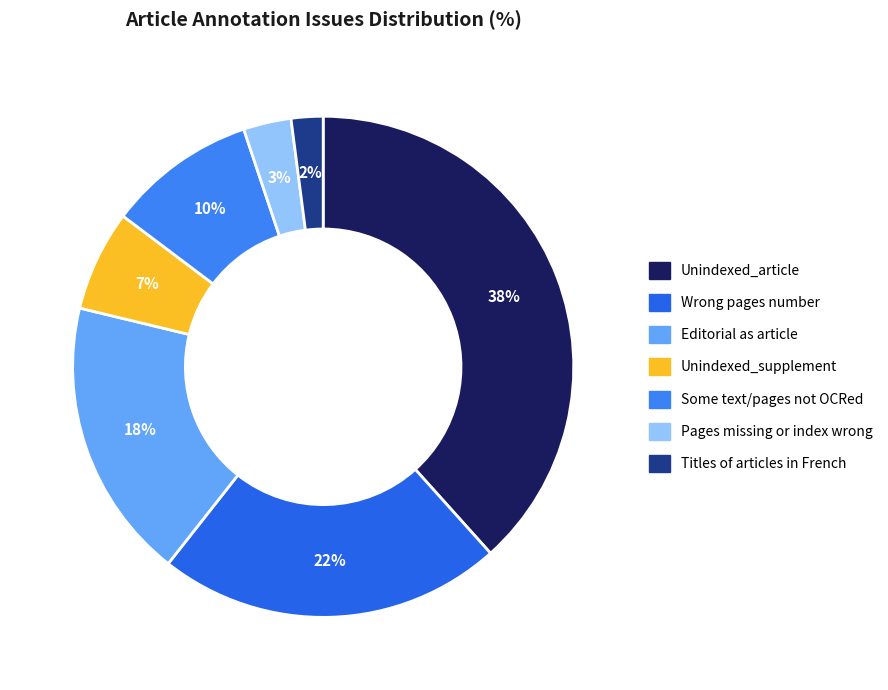

Is it true that Titles of articles in French is 1% of the pie?

False